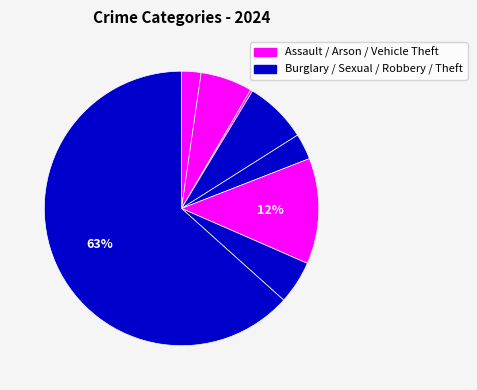

Rank the categories by value from lowest to highest.

Homicide, Arson, Aggravated Assault, Criminal Sexual Assault, Robbery, Aggravated Battery, Burglary, Motor Vehicle Theft, Theft